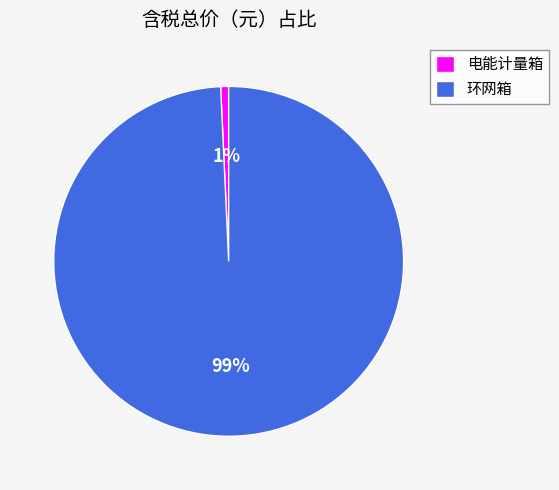

Is it true that 环网箱 is 91% of the pie?

False